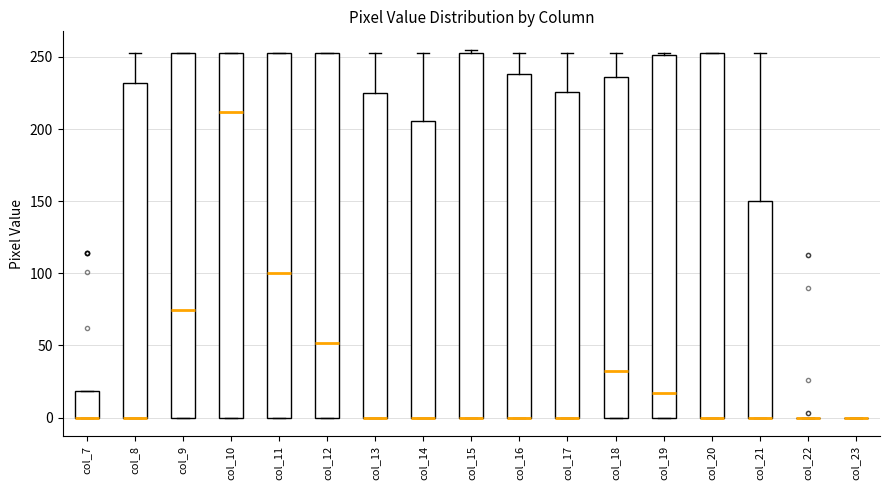

Reading left to right, read every box against the y-axis: the position of its median line, the range the box covers, and the ends of its whiskers. The values are not printed on the chart, so give them approximately, as read against the axis.

col_7: median 0 (drawn on the box's lower edge), box 0 to 20, whiskers 0 to 20
col_8: median 0 (drawn on the box's lower edge), box 0 to 230, whiskers 0 to 255
col_9: median 75, box 0 to 255, whiskers 0 to 255
col_10: median 210, box 0 to 255, whiskers 0 to 255
col_11: median 100, box 0 to 255, whiskers 0 to 255
col_12: median 50, box 0 to 255, whiskers 0 to 255
col_13: median 0 (drawn on the box's lower edge), box 0 to 225, whiskers 0 to 255
col_14: median 0 (drawn on the box's lower edge), box 0 to 205, whiskers 0 to 255
col_15: median 0 (drawn on the box's lower edge), box 0 to 255, whiskers 0 to 255 (just above the box's upper edge)
col_16: median 0 (drawn on the box's lower edge), box 0 to 240, whiskers 0 to 255
col_17: median 0 (drawn on the box's lower edge), box 0 to 225, whiskers 0 to 255
col_18: median 35, box 0 to 235, whiskers 0 to 255
col_19: median 15, box 0 to 250, whiskers 0 to 255
col_20: median 0 (drawn on the box's lower edge), box 0 to 255, whiskers 0 to 255
col_21: median 0 (drawn on the box's lower edge), box 0 to 150, whiskers 0 to 255
col_22: box collapsed to a line at 0, whiskers 0 to 0
col_23: box collapsed to a line at 0, whiskers 0 to 0